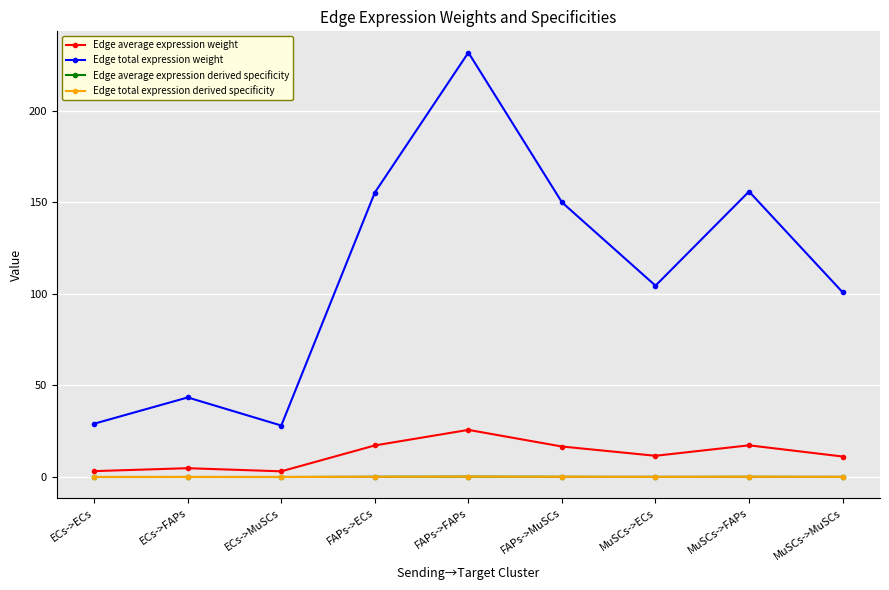

Reading left to right, transcribe all the data shown in this chart.

Edge average expression weight: ECs->ECs=3.2	ECs->FAPs=4.8	ECs->MuSCs=3.1	FAPs->ECs=17.3	FAPs->FAPs=25.8	FAPs->MuSCs=16.7	MuSCs->ECs=11.6	MuSCs->FAPs=17.3	MuSCs->MuSCs=11.2
Edge total expression weight: ECs->ECs=29.1	ECs->FAPs=43.5	ECs->MuSCs=28.1	FAPs->ECs=155.4	FAPs->FAPs=231.8	FAPs->MuSCs=150.1	MuSCs->ECs=104.5	MuSCs->FAPs=155.9	MuSCs->MuSCs=100.9
Edge average expression derived specificity: ECs->ECs=0.0	ECs->FAPs=0.0	ECs->MuSCs=0.0	FAPs->ECs=0.2	FAPs->FAPs=0.2	FAPs->MuSCs=0.2	MuSCs->ECs=0.1	MuSCs->FAPs=0.2	MuSCs->MuSCs=0.1
Edge total expression derived specificity: ECs->ECs=0.0	ECs->FAPs=0.0	ECs->MuSCs=0.0	FAPs->ECs=0.2	FAPs->FAPs=0.2	FAPs->MuSCs=0.2	MuSCs->ECs=0.1	MuSCs->FAPs=0.2	MuSCs->MuSCs=0.1